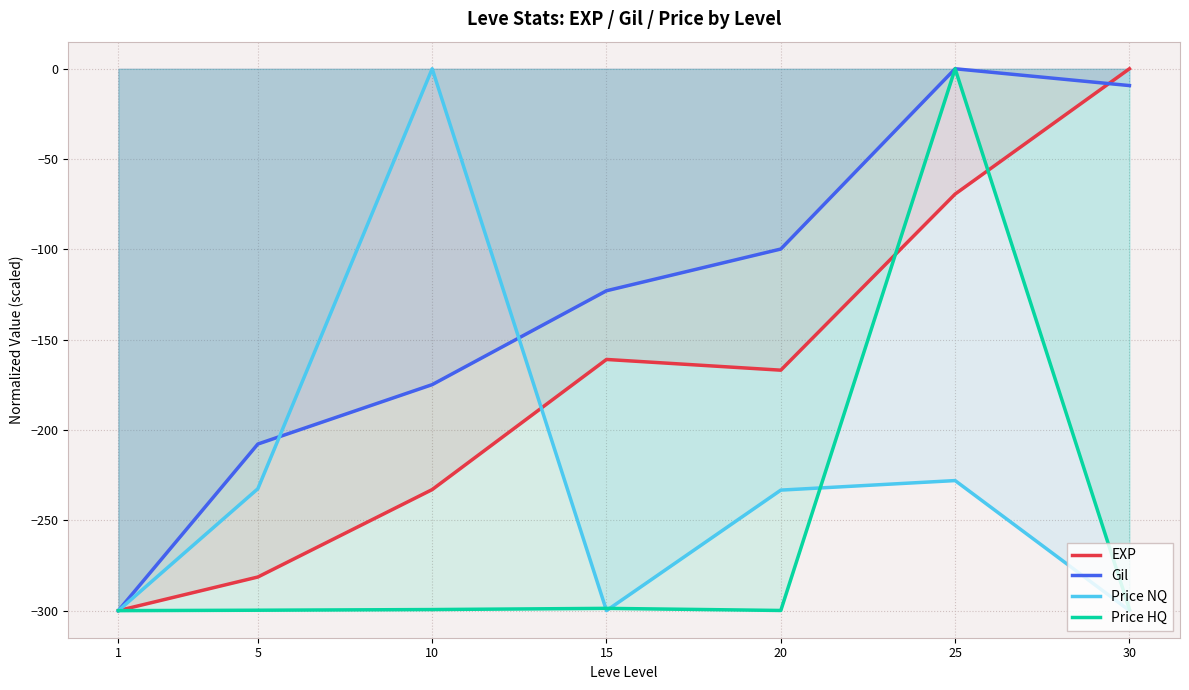

Where is Price HQ nearest to the value -149?

25